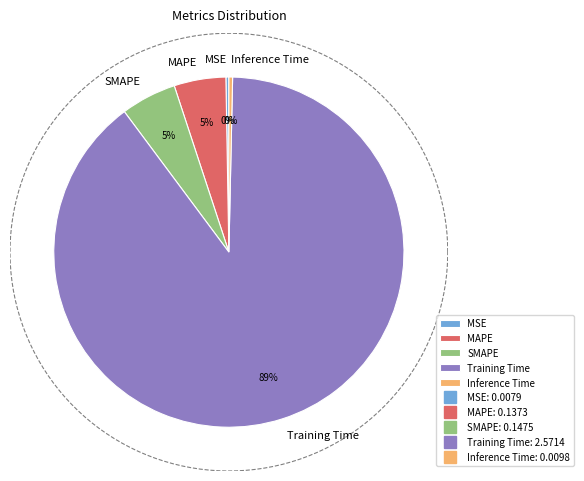

To the nearest percent, what is the average slice percentage?

20%